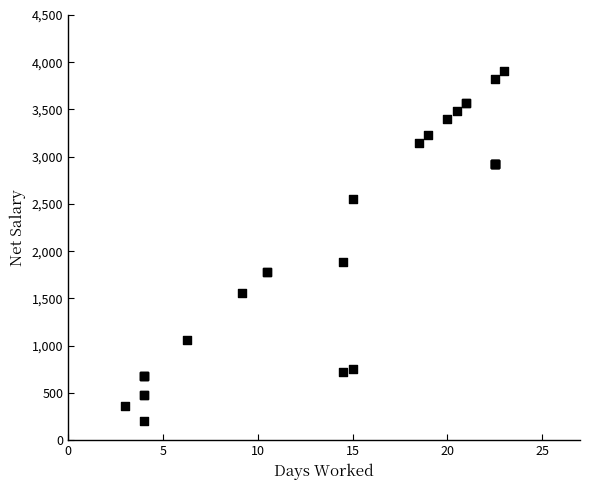

What Y value in the scatter plot is closest to 2055?

1885.0